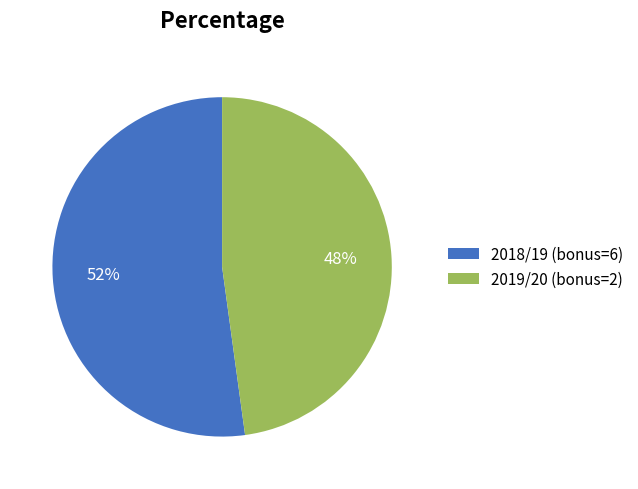

What percentage is the 2018/19 (bonus=6) slice, to the nearest percent?

52%